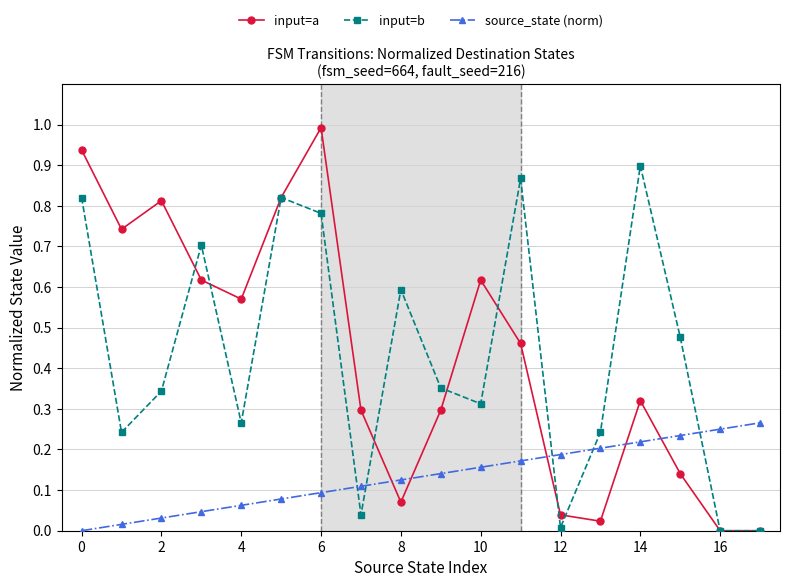

Which series has the largest range (max minus min)?

input=a